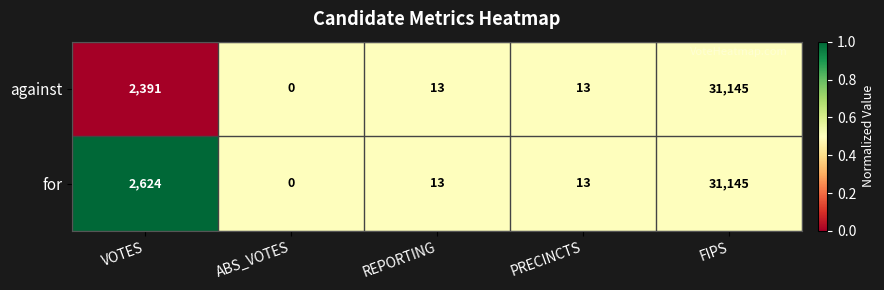

Which series has the largest total across all categories?

for